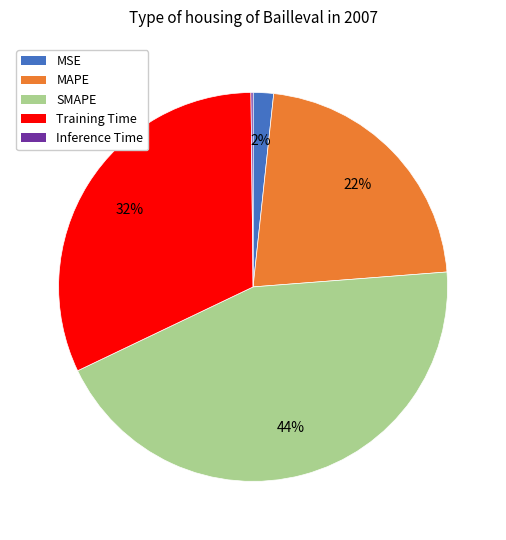

Do SMAPE and MAPE together represent more than half of the pie?

Yes